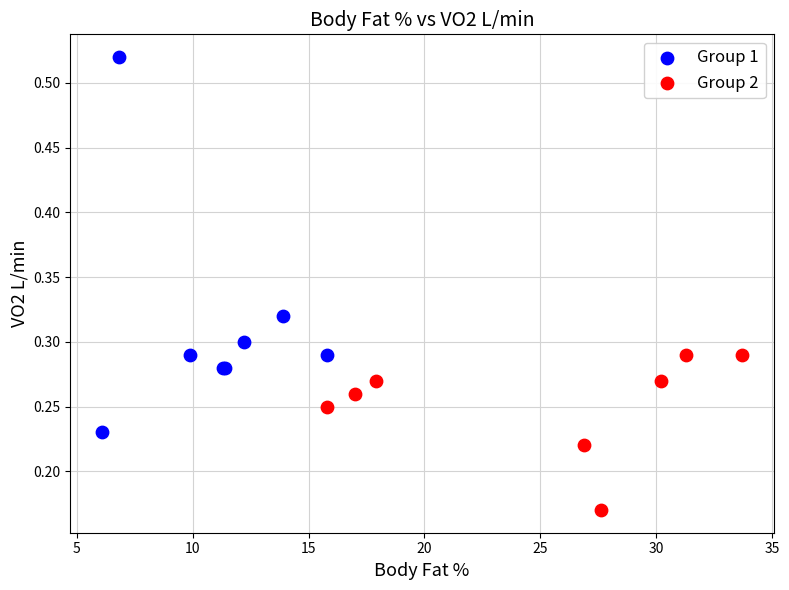

Which series has the largest Y range (max minus min)?

Group 1